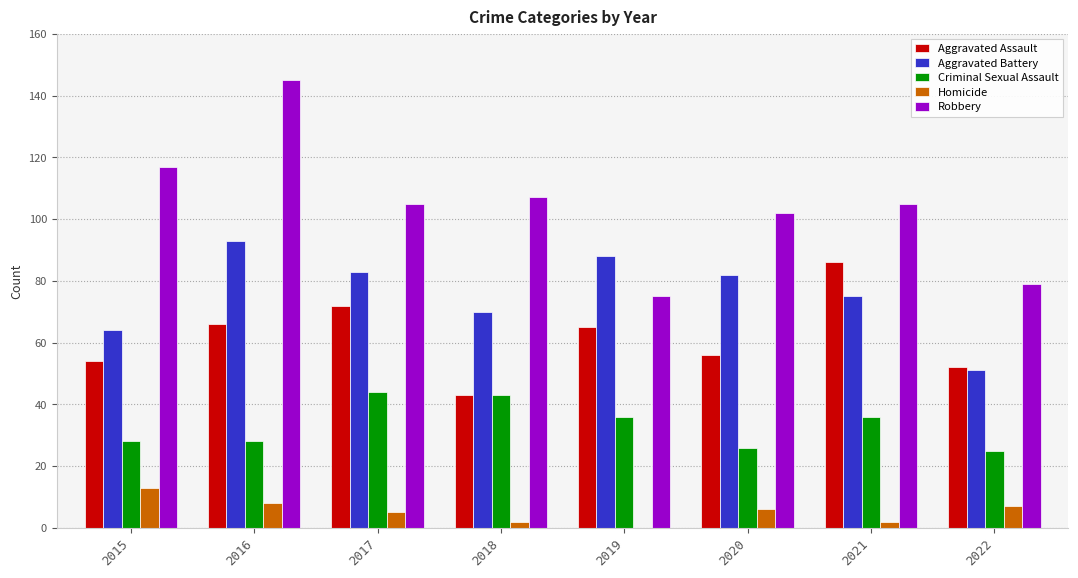

The value of Criminal Sexual Assault at 2020 is 26. True or false?

True